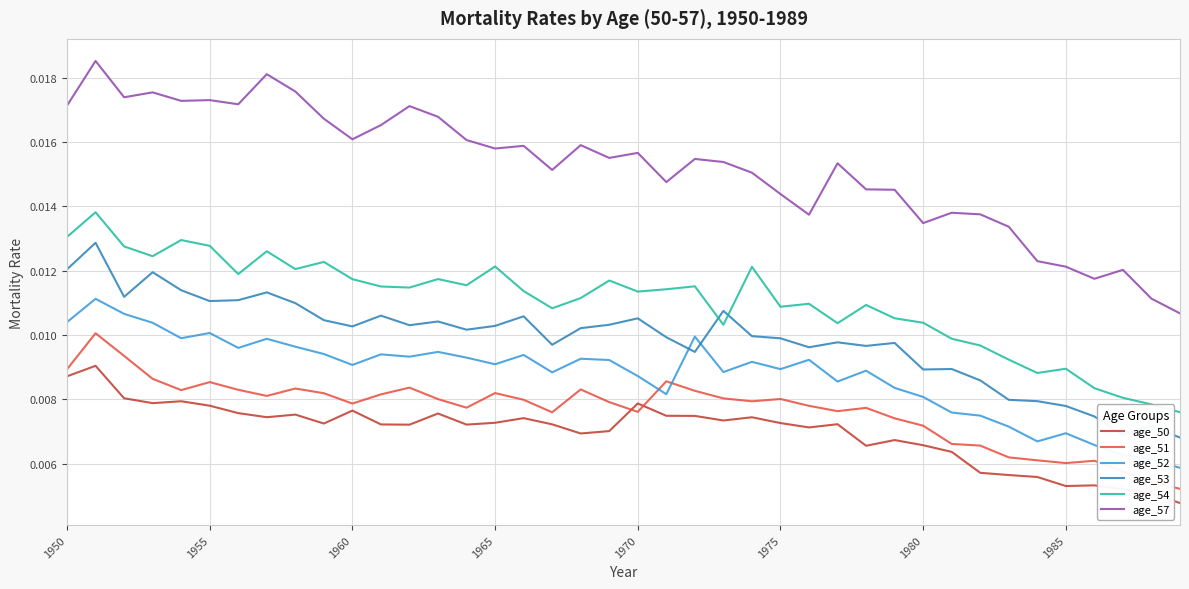

Which series has the largest total across all categories?

age_57